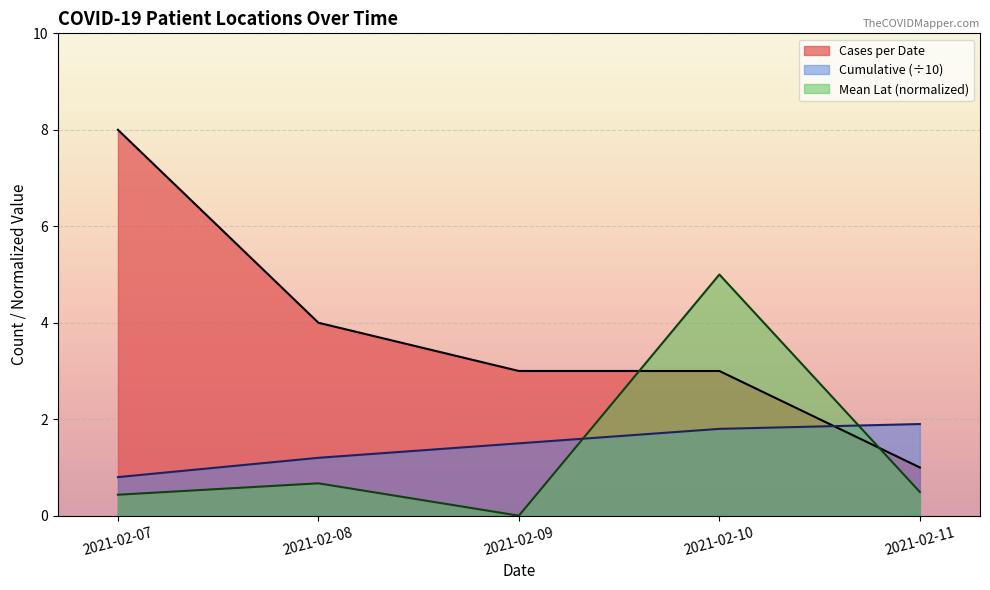

At which label is the value closest to 4?

2021-02-08